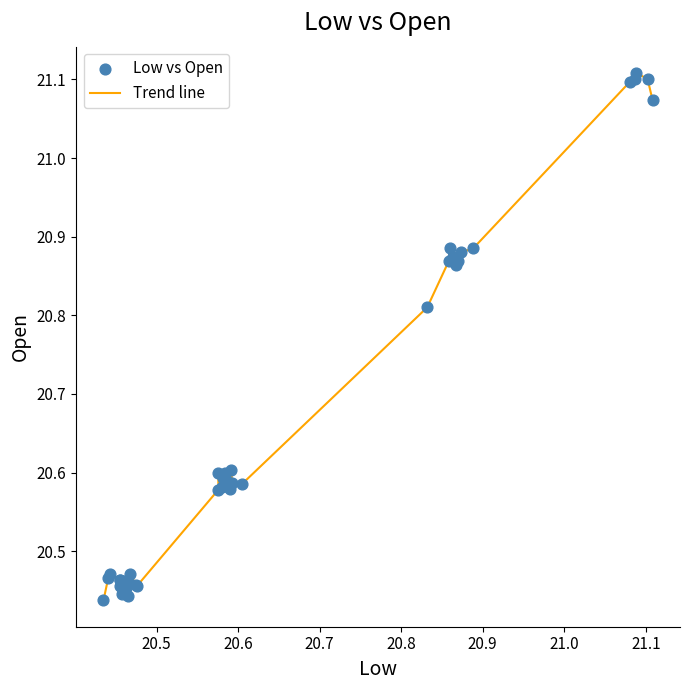

What is the difference between the maximum and minimum values?

0.7